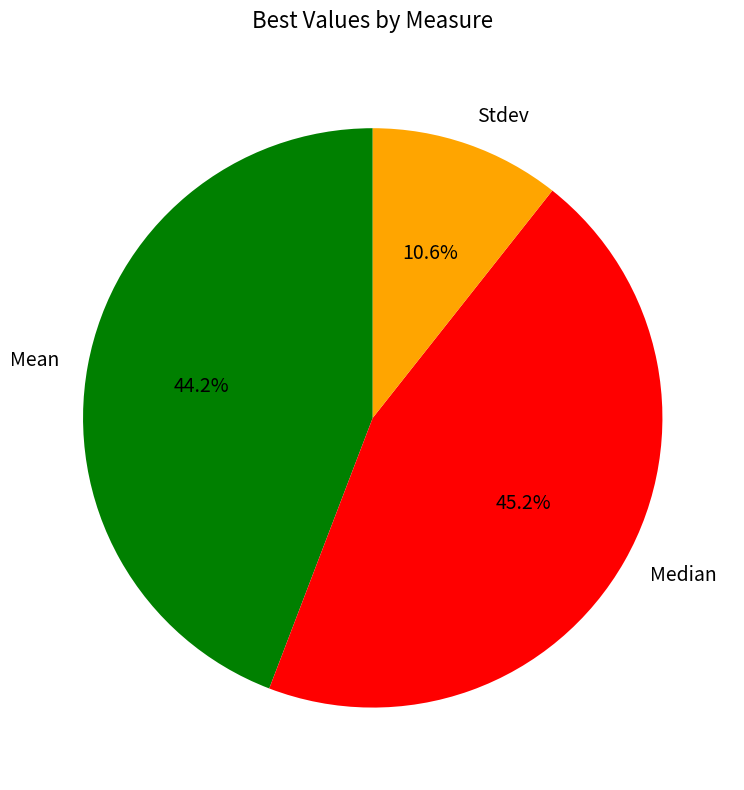

To the nearest percent, what is the difference between the Mean and Median slice percentages?

1%